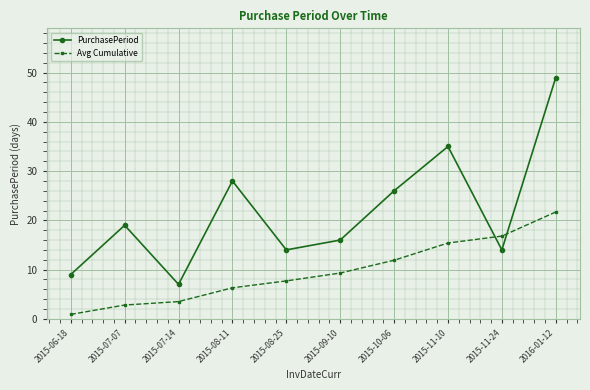

True or false: Avg Cumulative and PurchasePeriod cross at least once.

True